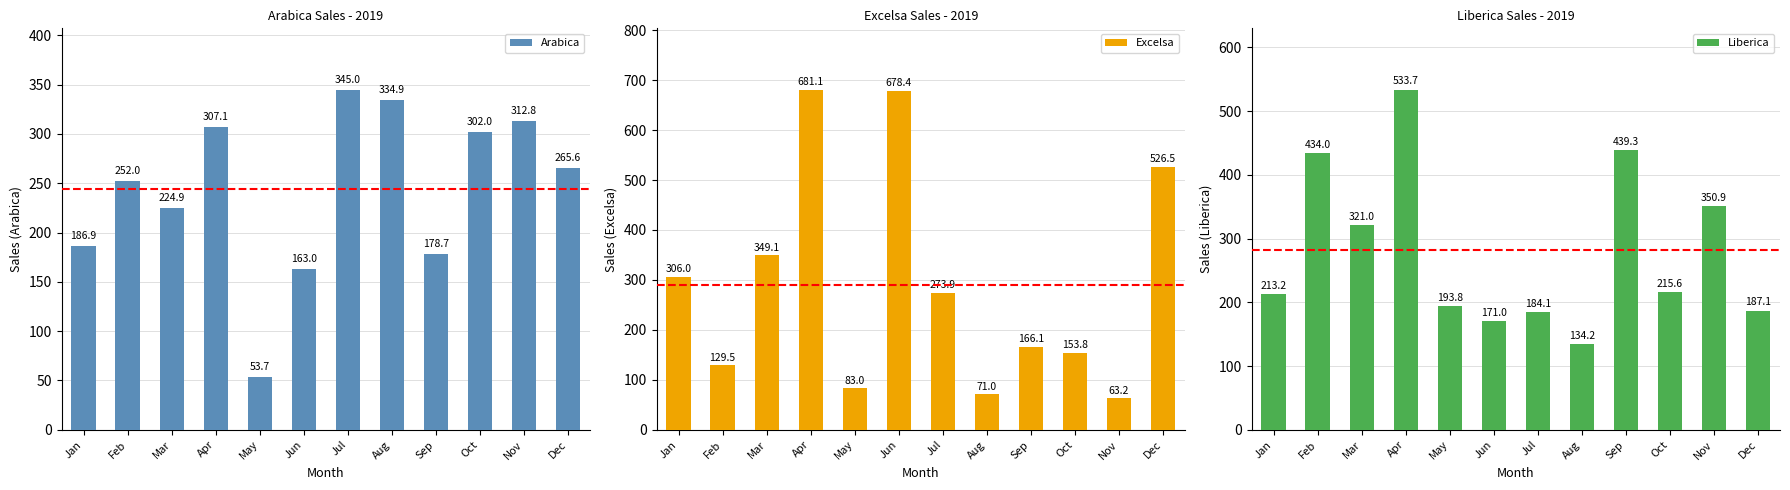

Which category has the lowest value across all series?

May